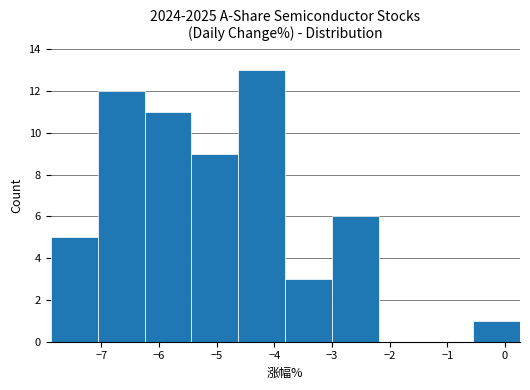

Over which range of the x-axis is the bar tallest?

-4.6 to -3.8